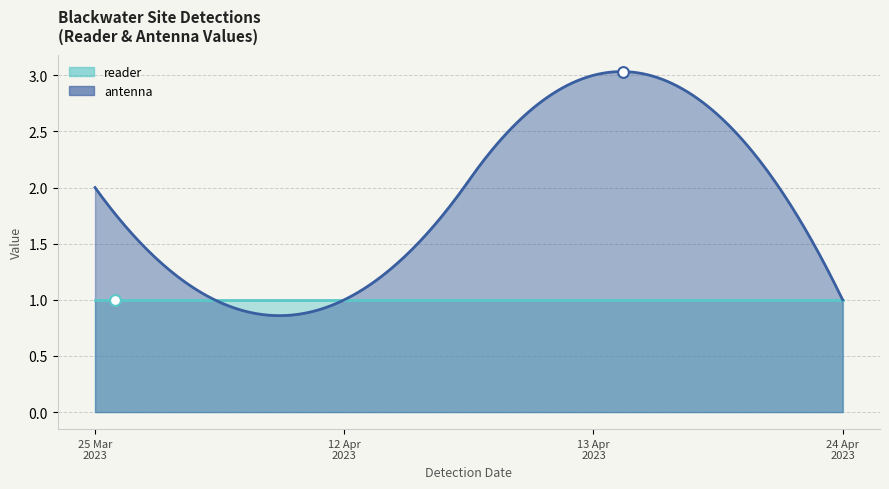

Which series contains the lowest Y value?

reader